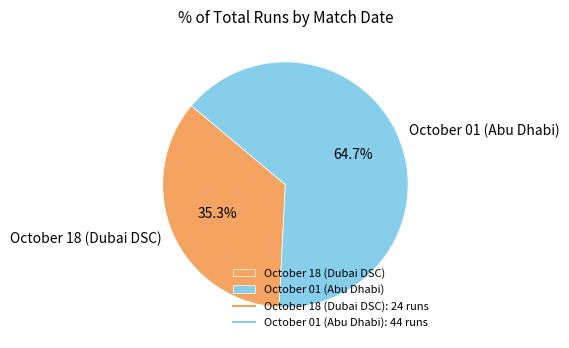

Which category has the biggest portion of the pie?

October 01 (Abu Dhabi)